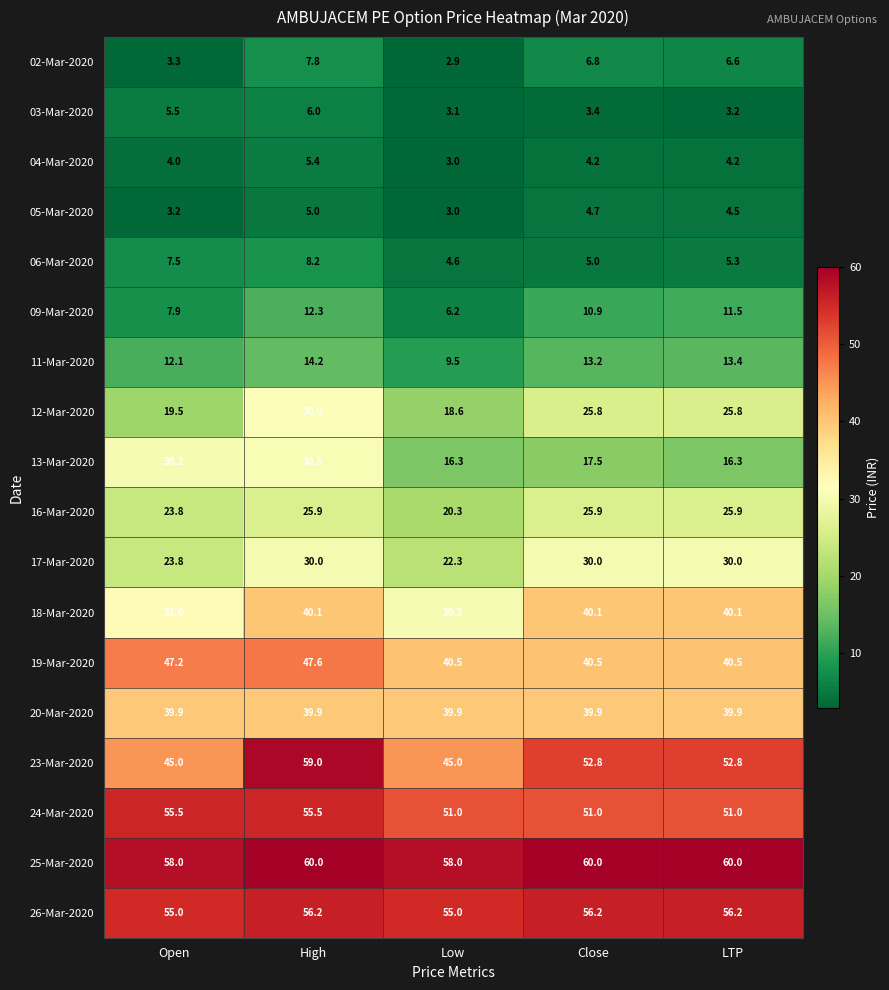

What is the approximate value of 04-Mar-2020 at Close?

4.2